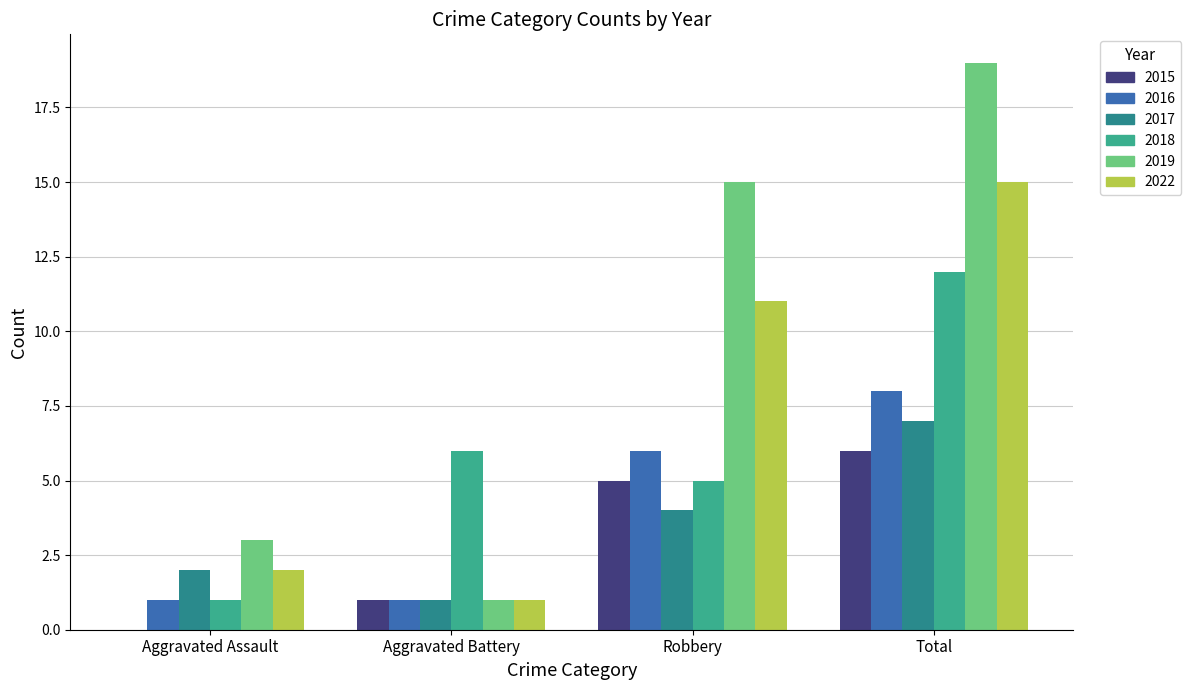

What is the sum of the 2022 values at Total and Aggravated Assault?

17